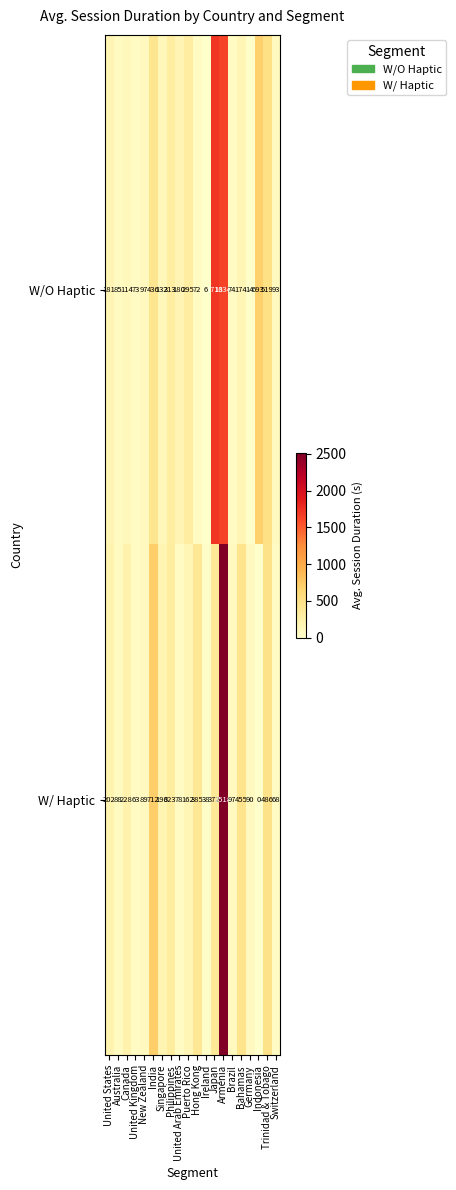

At which label does W/O Haptic first exceed 174?

United States